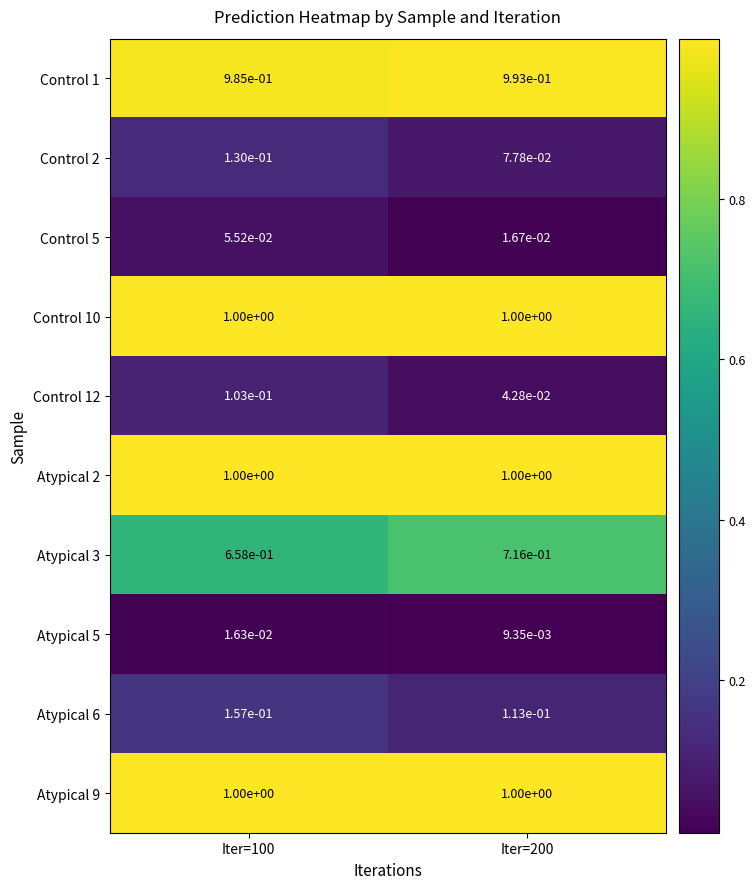

The value of Control 10 at Iter=100 is 1.0. True or false?

True